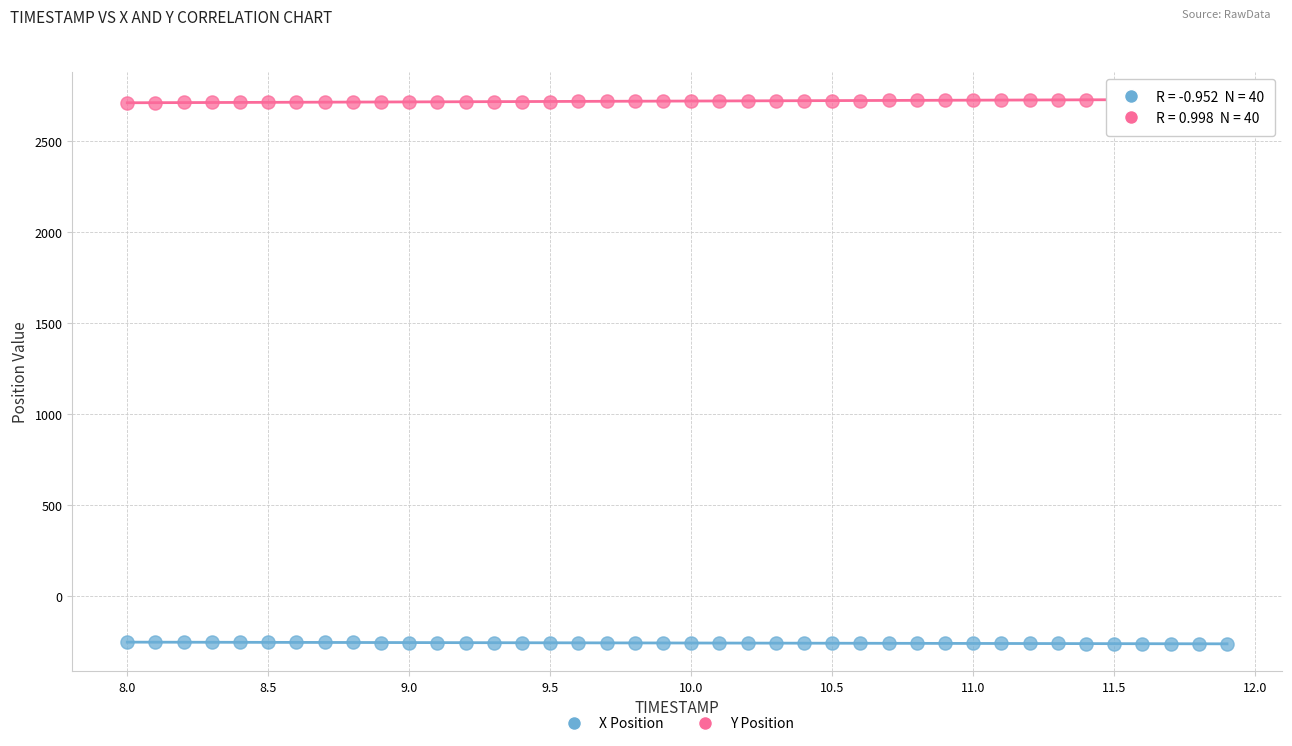

Which series contains the lowest Y value?

X Position